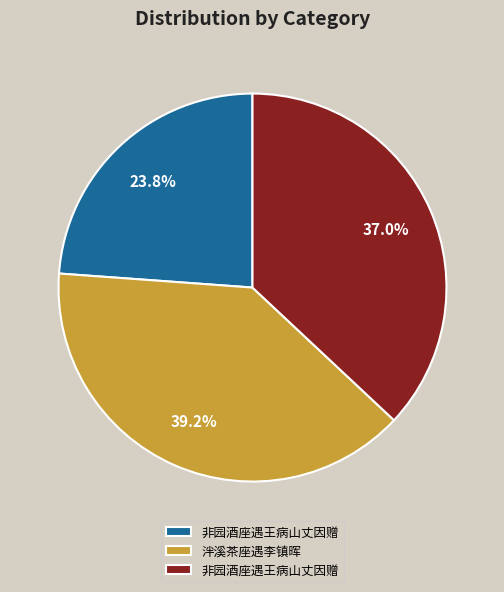

Is there any slice that represents more than half of the pie?

No